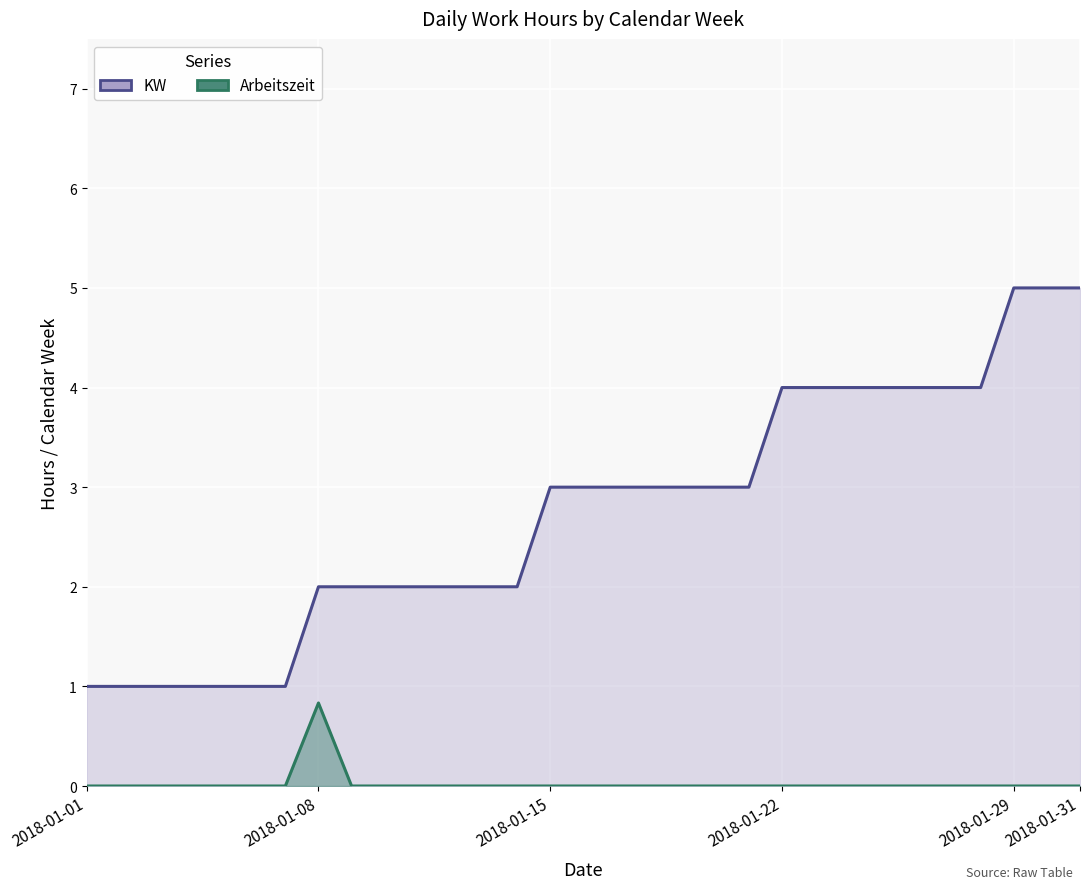

At which category does the chart reach its peak across all series?

2018-01-29